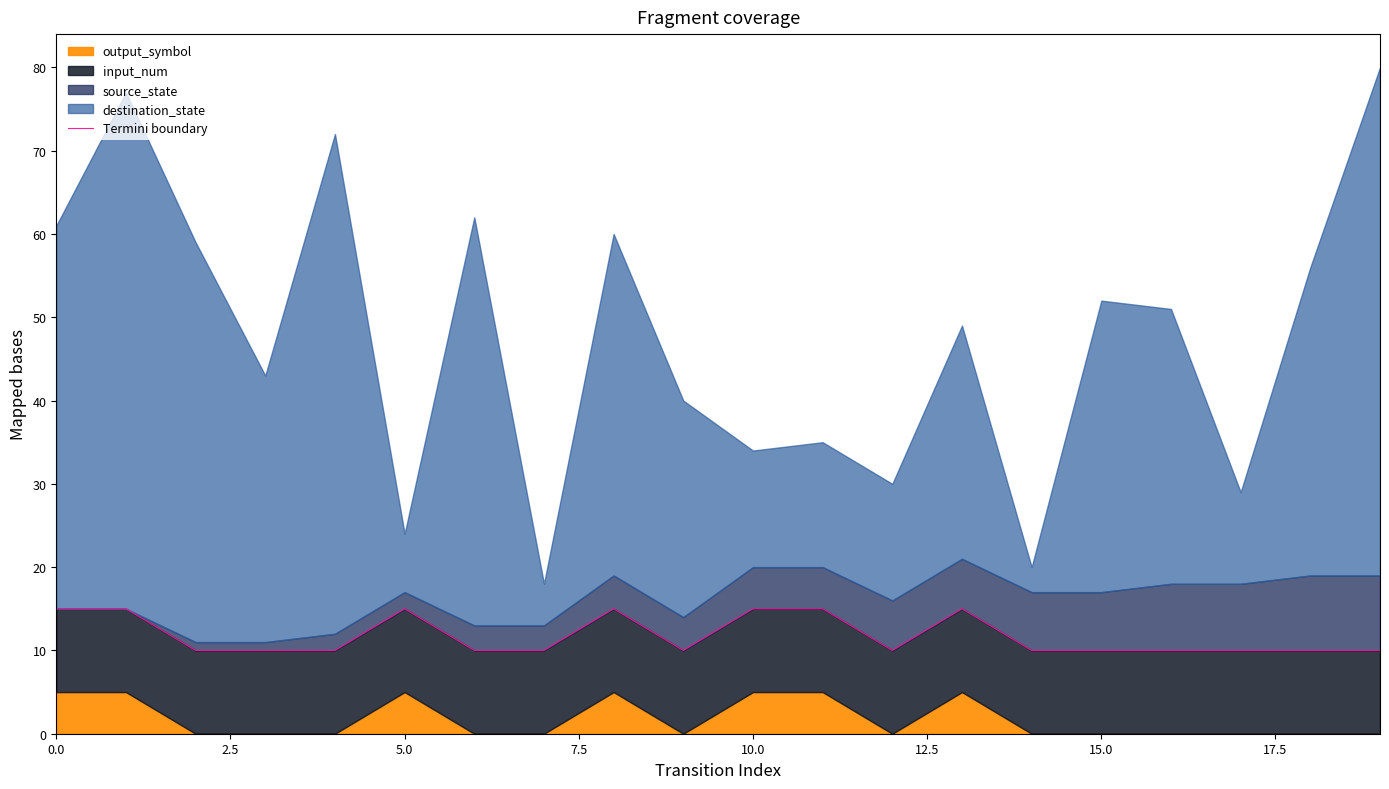

At which label is the value closest to 12?

5.0